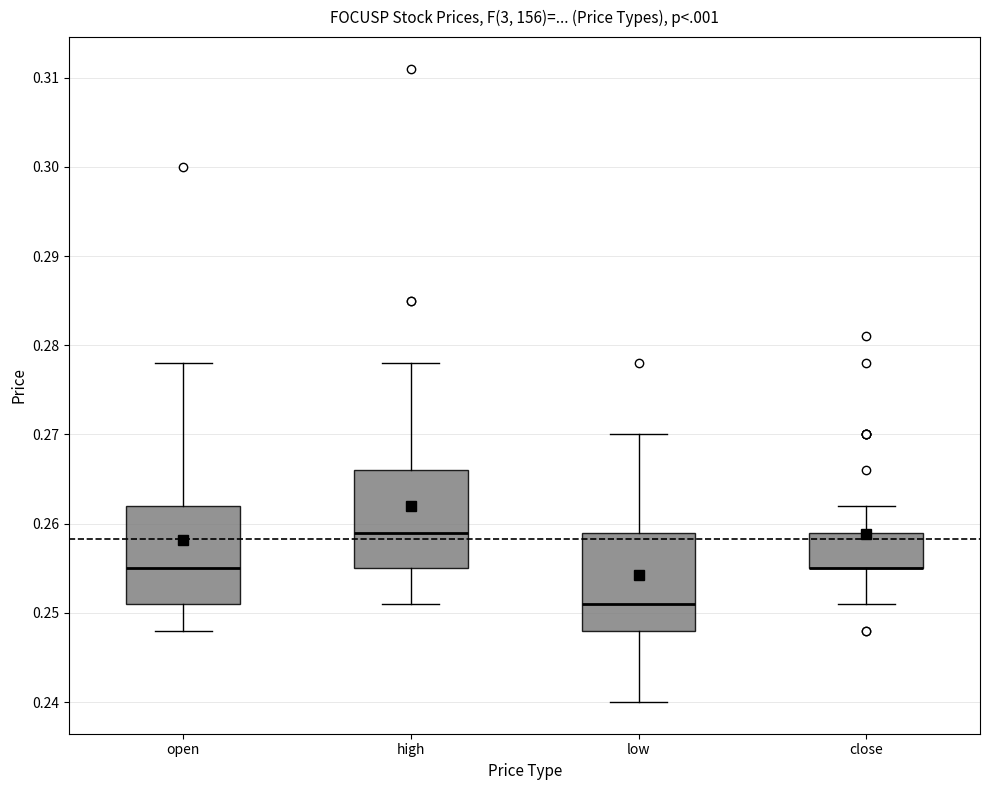

Where does the upper whisker of the box for low end on the y-axis? The values are not printed on the chart, so give them approximately, as read against the axis.

0.270